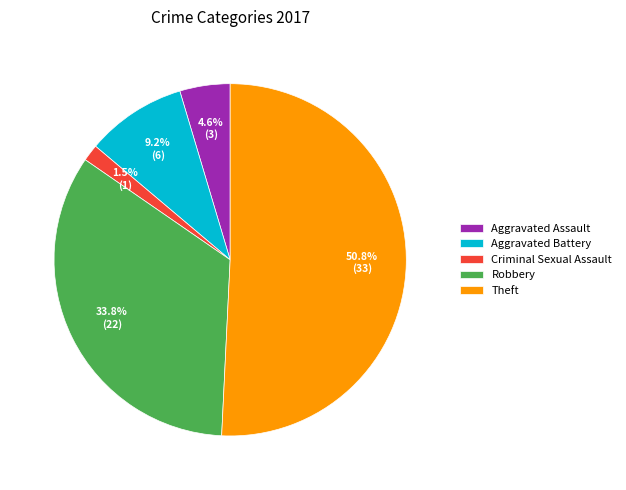

Count the number of slices in the pie.

5